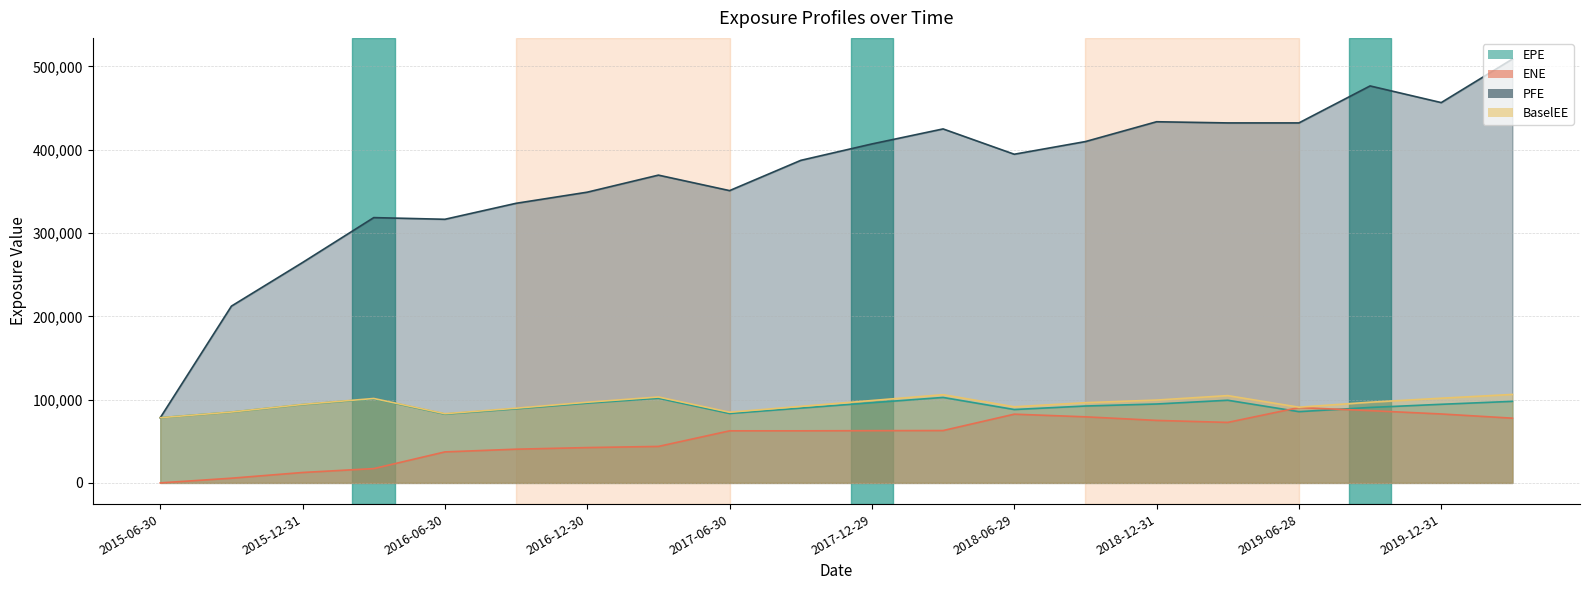

True or false: ENE and PFE intersect in this chart.

False